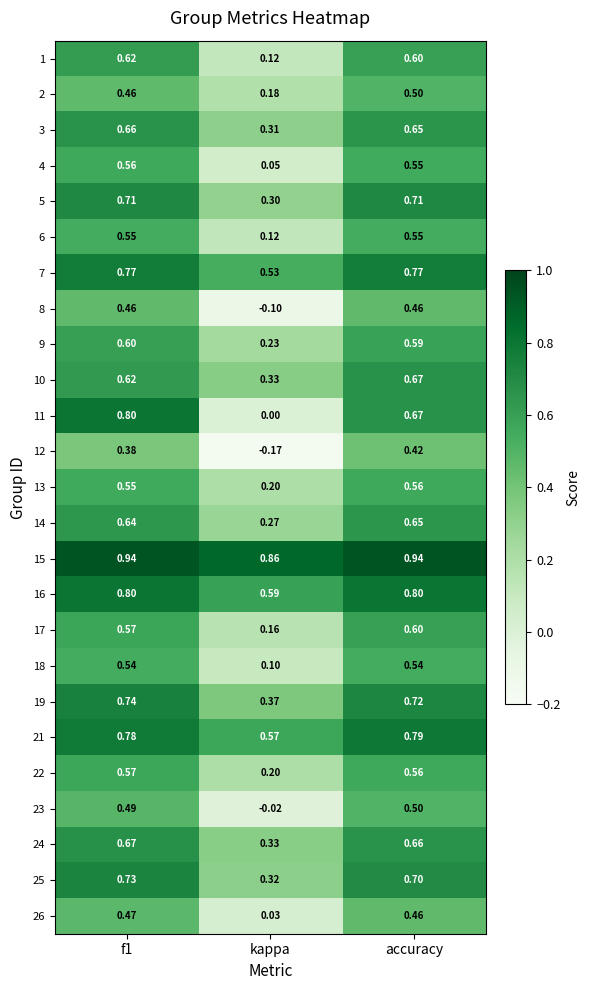

Count the number of data series in this chart.

25